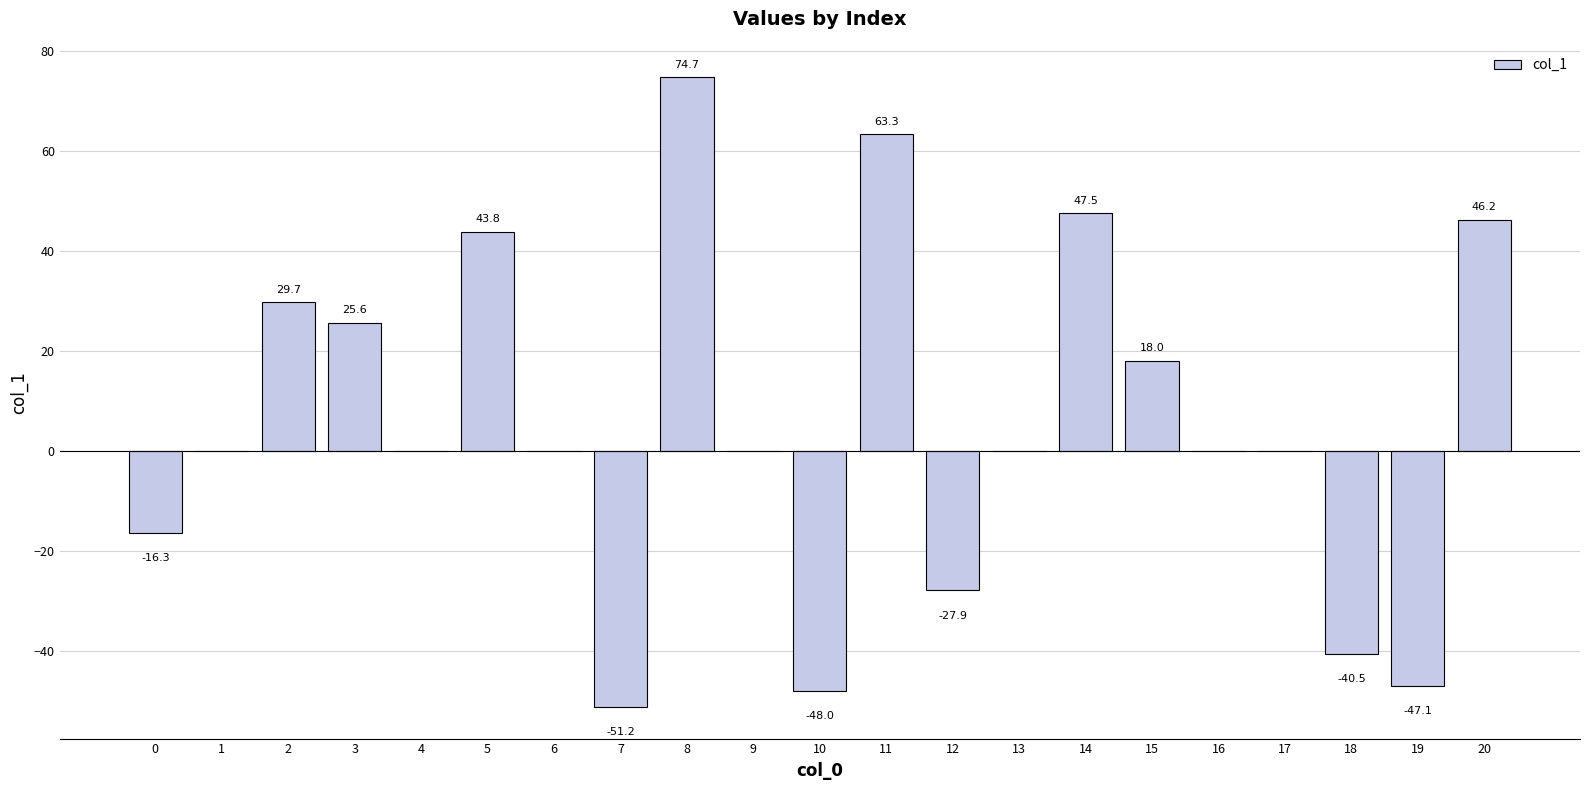

What is the approximate value at 5?

43.8